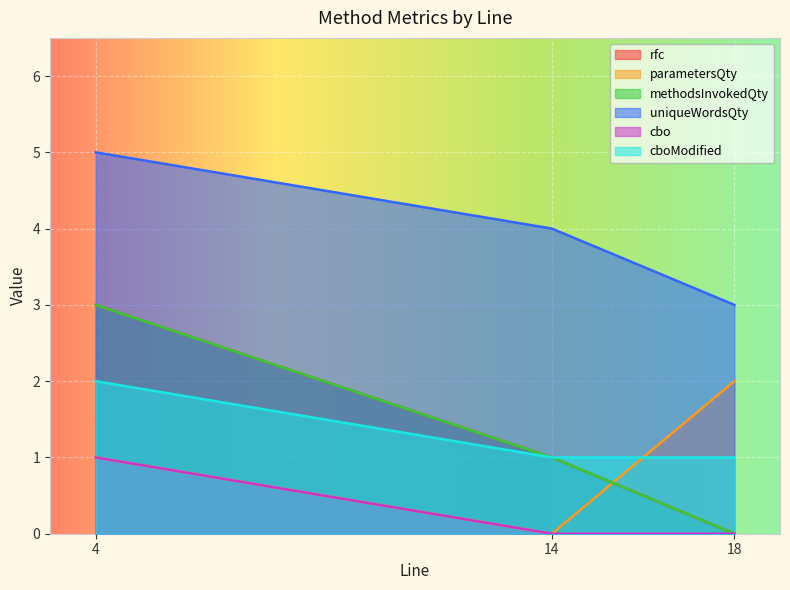

How many lines are shown in the chart?

6